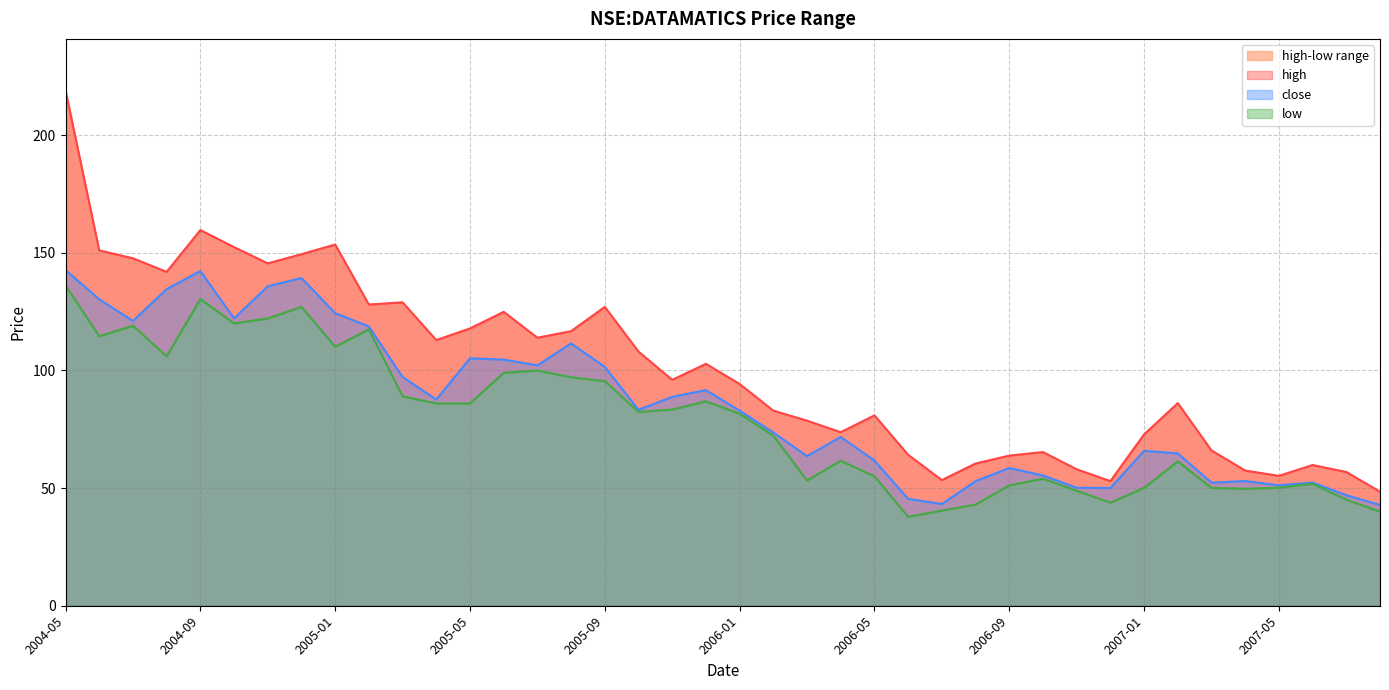

Where does the close series first go above 83?

2004-05